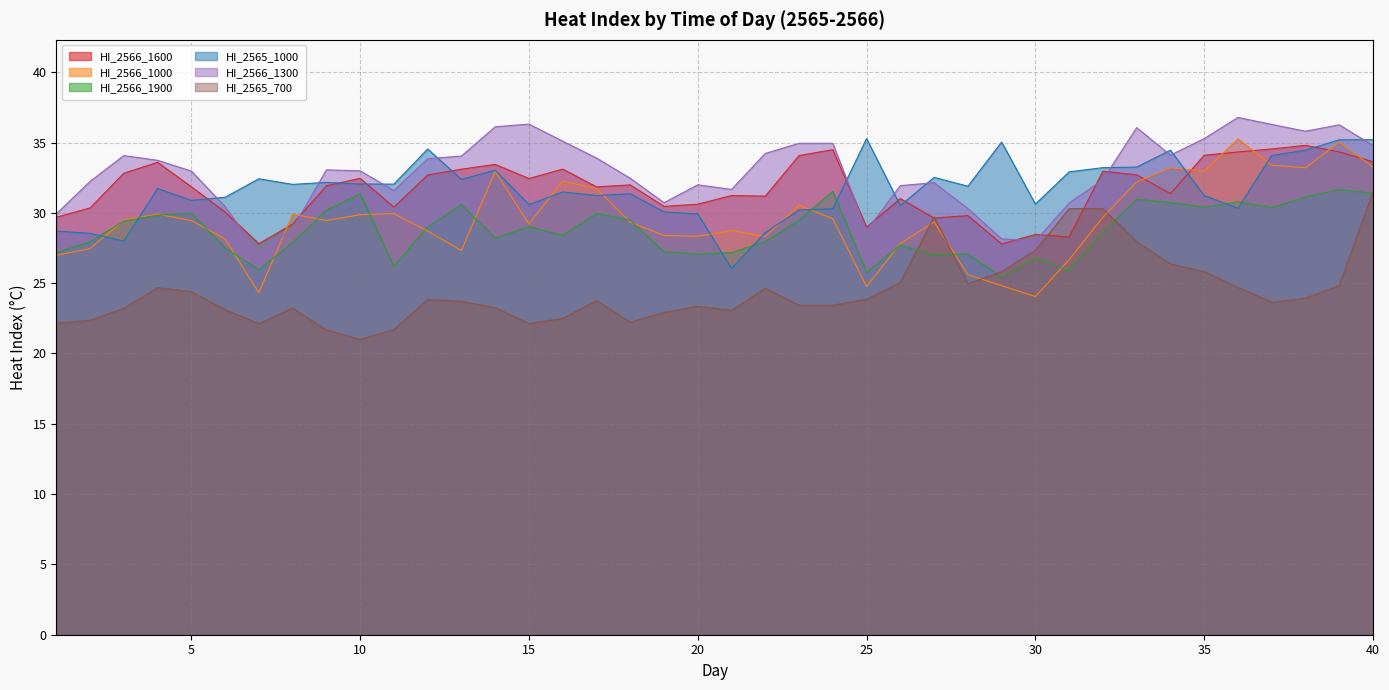

Count the number of data series in this chart.

6